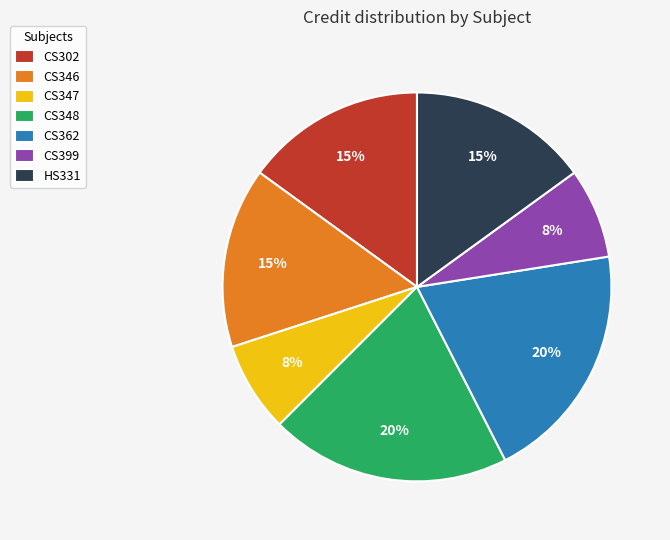

What percentage is the CS348 slice, to the nearest percent?

20%